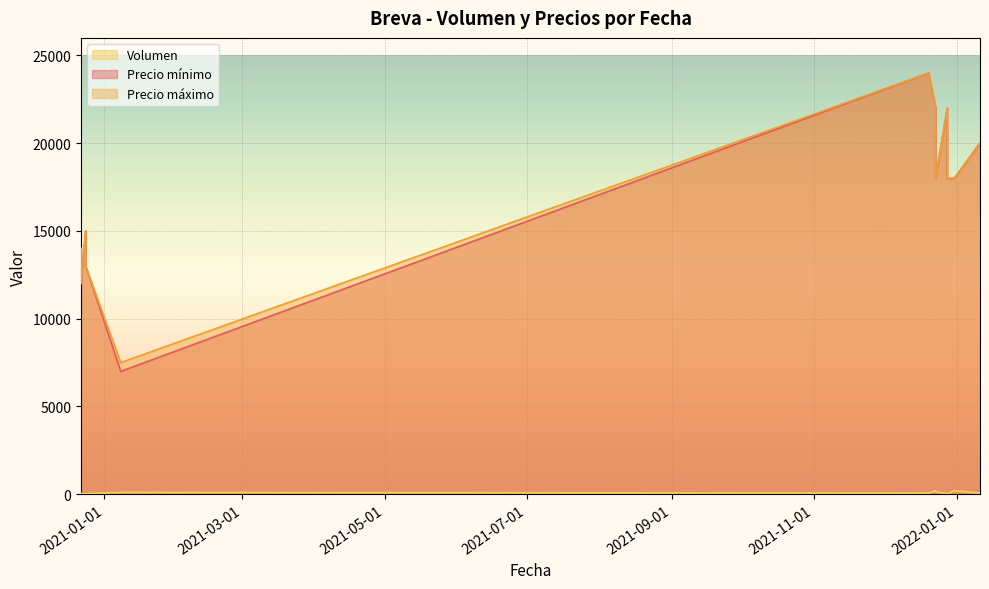

Which series has the largest total across all categories?

Precio máximo